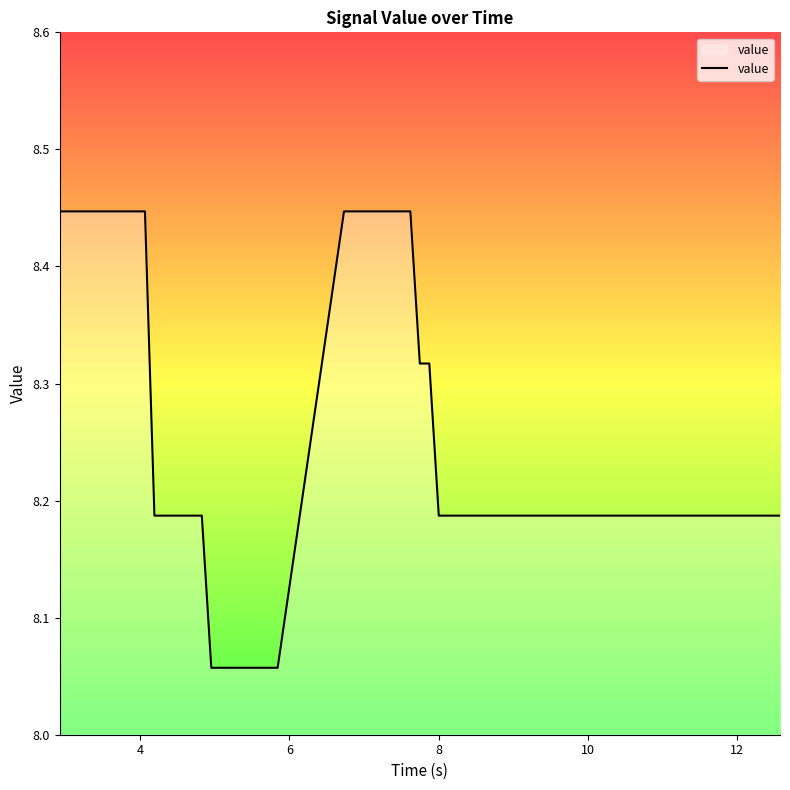

What is the difference between the maximum and minimum values?

0.4